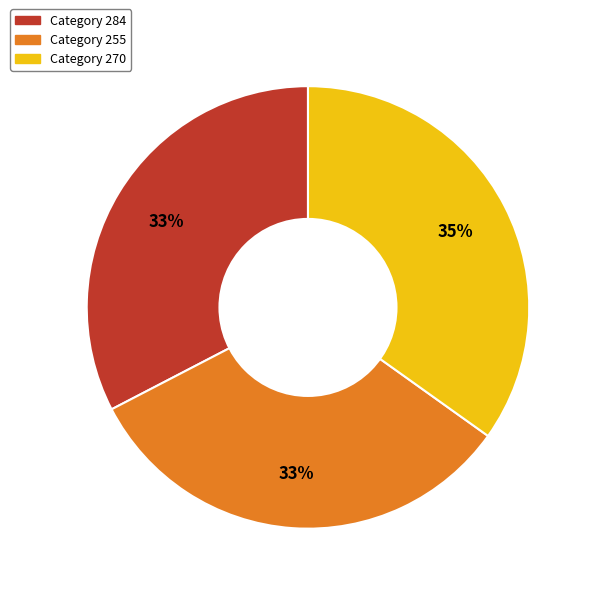

To the nearest percent, what is the difference between the largest and smallest slice percentages?

2%